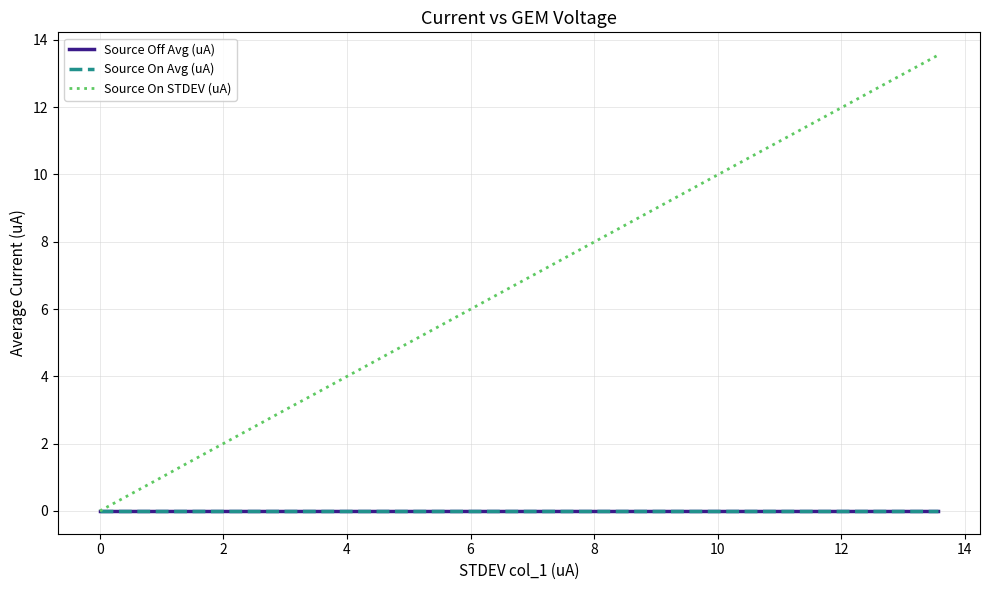

Does the chart display data point markers on the line(s)?

No